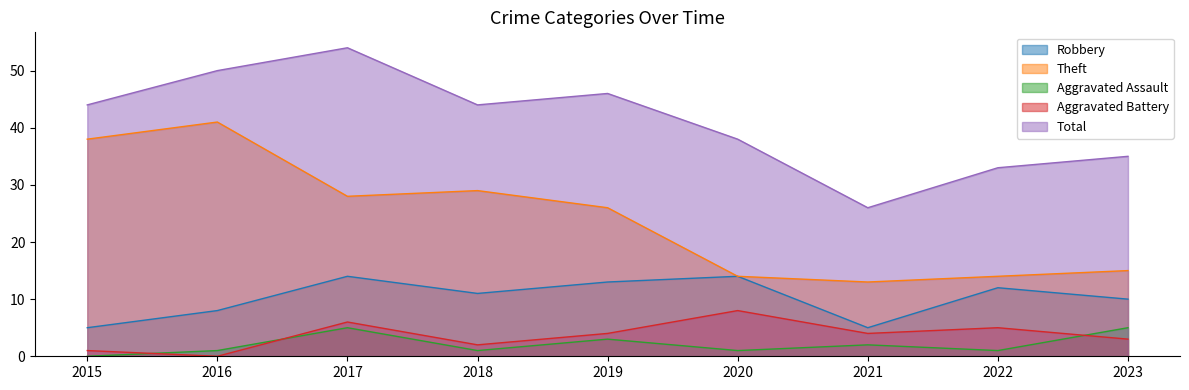

What are all the series names shown in the legend?

Robbery, Theft, Aggravated Assault, Aggravated Battery, Total